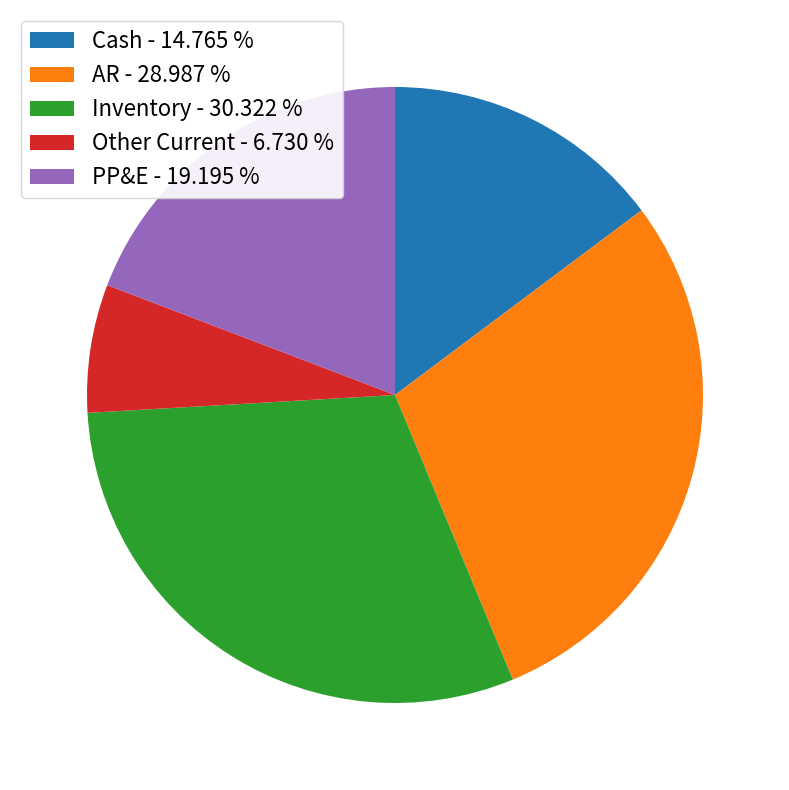

What is the largest slice in the pie chart?

Inventory